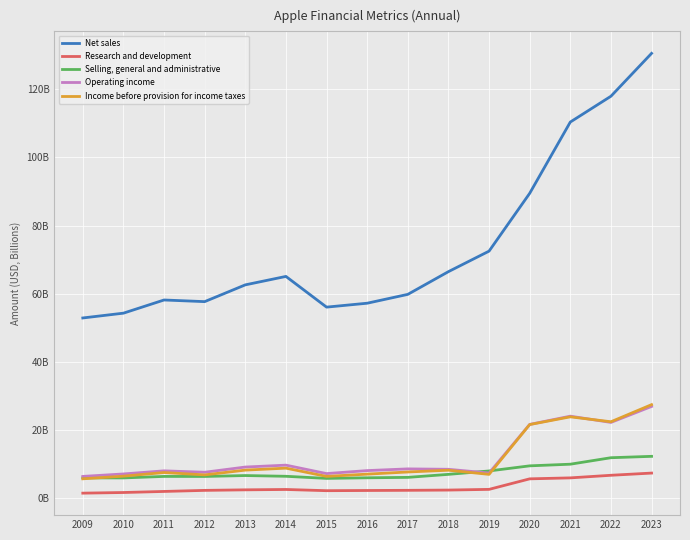

Where is Research and development nearest to the value 4?

2019